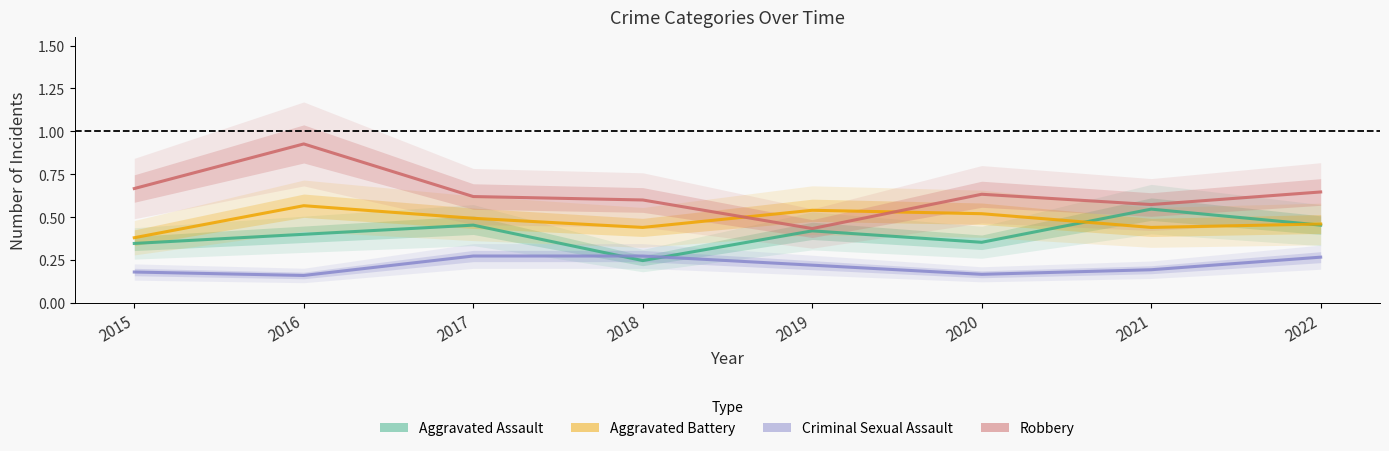

What are all the series names shown in the legend?

Aggravated Assault, Aggravated Battery, Criminal Sexual Assault, Robbery